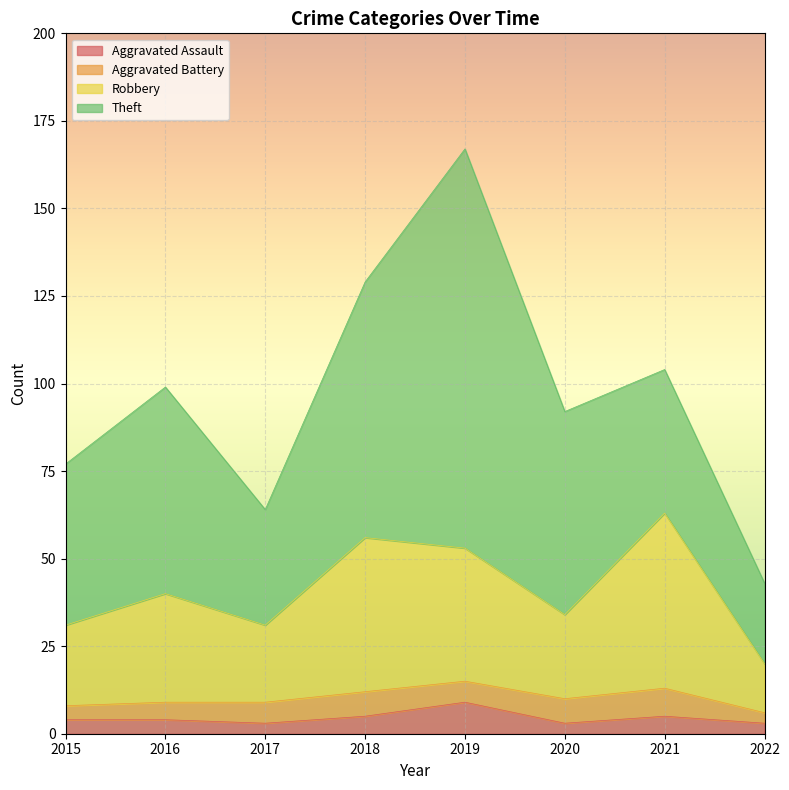

Does the chart display data point markers on the line(s)?

No